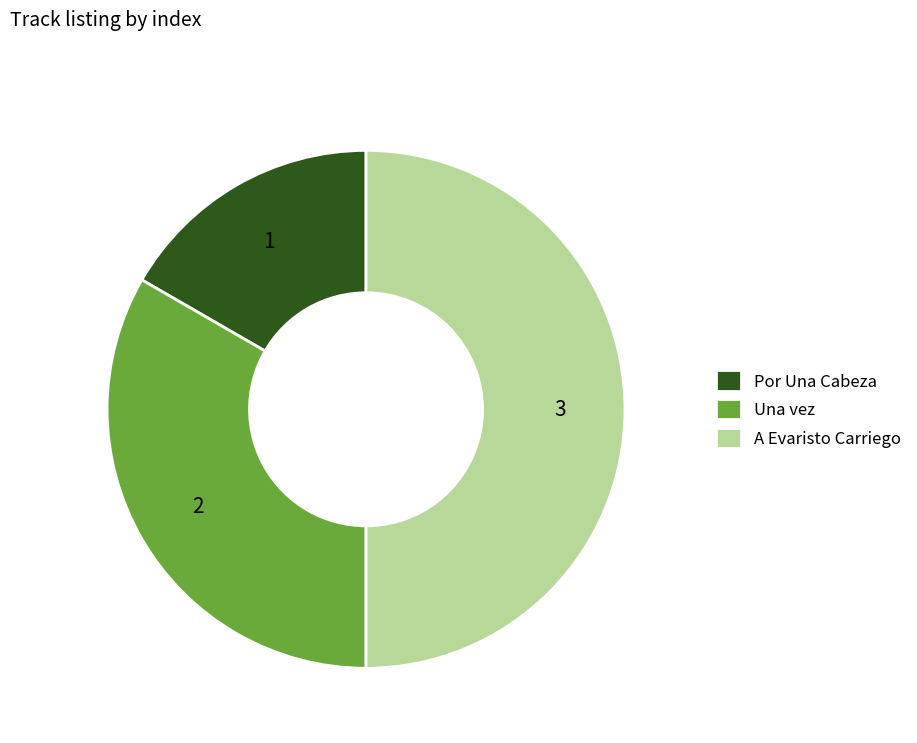

Combined, do A Evaristo Carriego and Una vez account for over 50%?

Yes